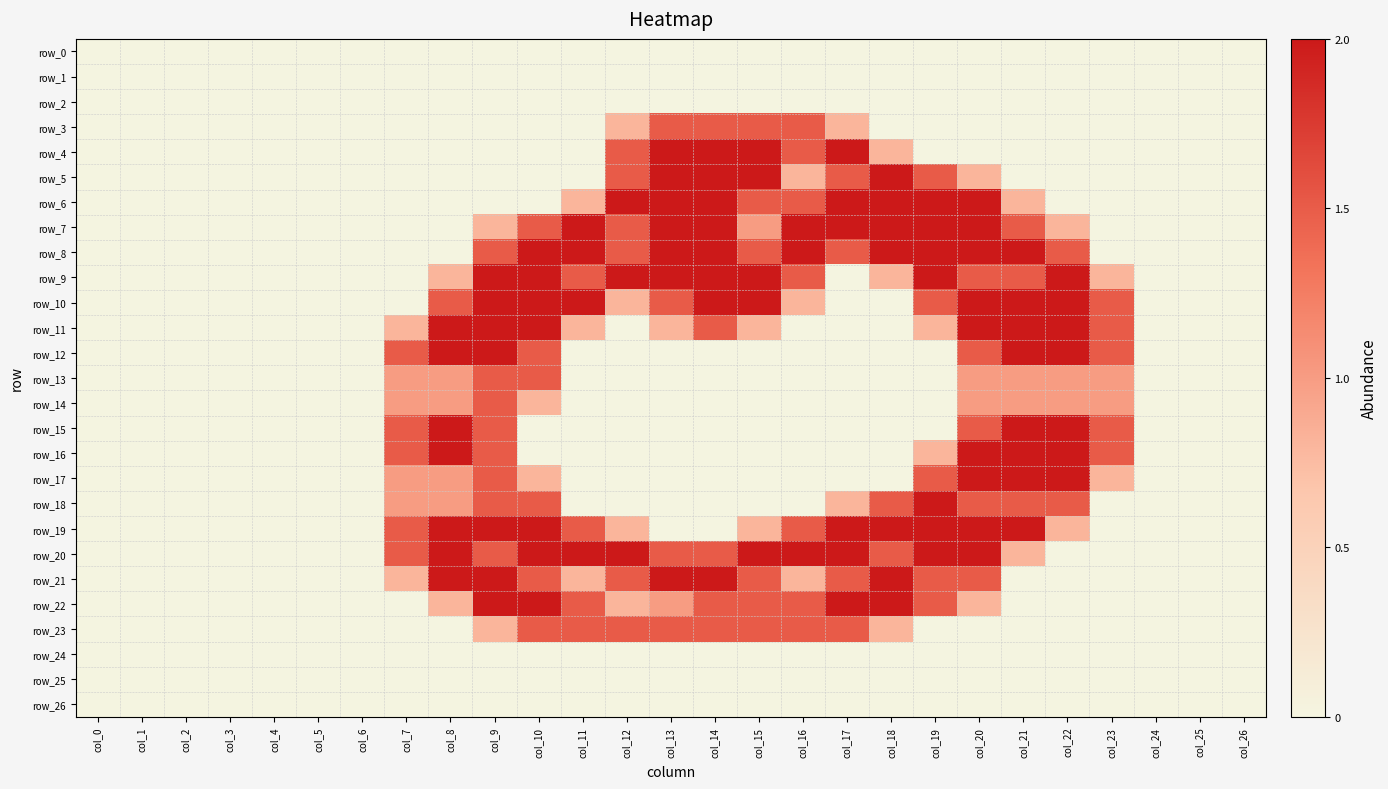

Reading left to right, what are all the values shown in this chart?

row_0: col_0=0.0	col_1=0.0	col_2=0.0	col_3=0.0	col_4=0.0	col_5=0.0	col_6=0.0	col_7=0.0	col_8=0.0	col_9=0.0	col_10=0.0	col_11=0.0	col_12=0.0	col_13=0.0	col_14=0.0	col_15=0.0	col_16=0.0	col_17=0.0	col_18=0.0	col_19=0.0	col_20=0.0	col_21=0.0	col_22=0.0	col_23=0.0	col_24=0.0	col_25=0.0	col_26=0.0
row_1: col_0=0.0	col_1=0.0	col_2=0.0	col_3=0.0	col_4=0.0	col_5=0.0	col_6=0.0	col_7=0.0	col_8=0.0	col_9=0.0	col_10=0.0	col_11=0.0	col_12=0.0	col_13=0.0	col_14=0.0	col_15=0.0	col_16=0.0	col_17=0.0	col_18=0.0	col_19=0.0	col_20=0.0	col_21=0.0	col_22=0.0	col_23=0.0	col_24=0.0	col_25=0.0	col_26=0.0
row_2: col_0=0.0	col_1=0.0	col_2=0.0	col_3=0.0	col_4=0.0	col_5=0.0	col_6=0.0	col_7=0.0	col_8=0.0	col_9=0.0	col_10=0.0	col_11=0.0	col_12=0.0	col_13=0.0	col_14=0.0	col_15=0.0	col_16=0.0	col_17=0.0	col_18=0.0	col_19=0.0	col_20=0.0	col_21=0.0	col_22=0.0	col_23=0.0	col_24=0.0	col_25=0.0	col_26=0.0
row_3: col_0=0.0	col_1=0.0	col_2=0.0	col_3=0.0	col_4=0.0	col_5=0.0	col_6=0.0	col_7=0.0	col_8=0.0	col_9=0.0	col_10=0.0	col_11=0.0	col_12=0.8	col_13=1.5	col_14=1.5	col_15=1.5	col_16=1.5	col_17=0.8	col_18=0.0	col_19=0.0	col_20=0.0	col_21=0.0	col_22=0.0	col_23=0.0	col_24=0.0	col_25=0.0	col_26=0.0
row_4: col_0=0.0	col_1=0.0	col_2=0.0	col_3=0.0	col_4=0.0	col_5=0.0	col_6=0.0	col_7=0.0	col_8=0.0	col_9=0.0	col_10=0.0	col_11=0.0	col_12=1.5	col_13=2.0	col_14=2.0	col_15=2.0	col_16=1.5	col_17=2.0	col_18=0.8	col_19=0.0	col_20=0.0	col_21=0.0	col_22=0.0	col_23=0.0	col_24=0.0	col_25=0.0	col_26=0.0
row_5: col_0=0.0	col_1=0.0	col_2=0.0	col_3=0.0	col_4=0.0	col_5=0.0	col_6=0.0	col_7=0.0	col_8=0.0	col_9=0.0	col_10=0.0	col_11=0.0	col_12=1.5	col_13=2.0	col_14=2.0	col_15=2.0	col_16=0.8	col_17=1.5	col_18=2.0	col_19=1.5	col_20=0.8	col_21=0.0	col_22=0.0	col_23=0.0	col_24=0.0	col_25=0.0	col_26=0.0
row_6: col_0=0.0	col_1=0.0	col_2=0.0	col_3=0.0	col_4=0.0	col_5=0.0	col_6=0.0	col_7=0.0	col_8=0.0	col_9=0.0	col_10=0.0	col_11=0.8	col_12=2.0	col_13=2.0	col_14=2.0	col_15=1.5	col_16=1.5	col_17=2.0	col_18=2.0	col_19=2.0	col_20=2.0	col_21=0.8	col_22=0.0	col_23=0.0	col_24=0.0	col_25=0.0	col_26=0.0
row_7: col_0=0.0	col_1=0.0	col_2=0.0	col_3=0.0	col_4=0.0	col_5=0.0	col_6=0.0	col_7=0.0	col_8=0.0	col_9=0.8	col_10=1.5	col_11=2.0	col_12=1.5	col_13=2.0	col_14=2.0	col_15=1.0	col_16=2.0	col_17=2.0	col_18=2.0	col_19=2.0	col_20=2.0	col_21=1.5	col_22=0.8	col_23=0.0	col_24=0.0	col_25=0.0	col_26=0.0
row_8: col_0=0.0	col_1=0.0	col_2=0.0	col_3=0.0	col_4=0.0	col_5=0.0	col_6=0.0	col_7=0.0	col_8=0.0	col_9=1.5	col_10=2.0	col_11=2.0	col_12=1.5	col_13=2.0	col_14=2.0	col_15=1.5	col_16=2.0	col_17=1.5	col_18=2.0	col_19=2.0	col_20=2.0	col_21=2.0	col_22=1.5	col_23=0.0	col_24=0.0	col_25=0.0	col_26=0.0
row_9: col_0=0.0	col_1=0.0	col_2=0.0	col_3=0.0	col_4=0.0	col_5=0.0	col_6=0.0	col_7=0.0	col_8=0.8	col_9=2.0	col_10=2.0	col_11=1.5	col_12=2.0	col_13=2.0	col_14=2.0	col_15=2.0	col_16=1.5	col_17=0.0	col_18=0.8	col_19=2.0	col_20=1.5	col_21=1.5	col_22=2.0	col_23=0.8	col_24=0.0	col_25=0.0	col_26=0.0
row_10: col_0=0.0	col_1=0.0	col_2=0.0	col_3=0.0	col_4=0.0	col_5=0.0	col_6=0.0	col_7=0.0	col_8=1.5	col_9=2.0	col_10=2.0	col_11=2.0	col_12=0.8	col_13=1.5	col_14=2.0	col_15=2.0	col_16=0.8	col_17=0.0	col_18=0.0	col_19=1.5	col_20=2.0	col_21=2.0	col_22=2.0	col_23=1.5	col_24=0.0	col_25=0.0	col_26=0.0
row_11: col_0=0.0	col_1=0.0	col_2=0.0	col_3=0.0	col_4=0.0	col_5=0.0	col_6=0.0	col_7=0.8	col_8=2.0	col_9=2.0	col_10=2.0	col_11=0.8	col_12=0.0	col_13=0.8	col_14=1.5	col_15=0.8	col_16=0.0	col_17=0.0	col_18=0.0	col_19=0.8	col_20=2.0	col_21=2.0	col_22=2.0	col_23=1.5	col_24=0.0	col_25=0.0	col_26=0.0
row_12: col_0=0.0	col_1=0.0	col_2=0.0	col_3=0.0	col_4=0.0	col_5=0.0	col_6=0.0	col_7=1.5	col_8=2.0	col_9=2.0	col_10=1.5	col_11=0.0	col_12=0.0	col_13=0.0	col_14=0.0	col_15=0.0	col_16=0.0	col_17=0.0	col_18=0.0	col_19=0.0	col_20=1.5	col_21=2.0	col_22=2.0	col_23=1.5	col_24=0.0	col_25=0.0	col_26=0.0
row_13: col_0=0.0	col_1=0.0	col_2=0.0	col_3=0.0	col_4=0.0	col_5=0.0	col_6=0.0	col_7=1.0	col_8=1.0	col_9=1.5	col_10=1.5	col_11=0.0	col_12=0.0	col_13=0.0	col_14=0.0	col_15=0.0	col_16=0.0	col_17=0.0	col_18=0.0	col_19=0.0	col_20=1.0	col_21=1.0	col_22=1.0	col_23=1.0	col_24=0.0	col_25=0.0	col_26=0.0
row_14: col_0=0.0	col_1=0.0	col_2=0.0	col_3=0.0	col_4=0.0	col_5=0.0	col_6=0.0	col_7=1.0	col_8=1.0	col_9=1.5	col_10=0.8	col_11=0.0	col_12=0.0	col_13=0.0	col_14=0.0	col_15=0.0	col_16=0.0	col_17=0.0	col_18=0.0	col_19=0.0	col_20=1.0	col_21=1.0	col_22=1.0	col_23=1.0	col_24=0.0	col_25=0.0	col_26=0.0
row_15: col_0=0.0	col_1=0.0	col_2=0.0	col_3=0.0	col_4=0.0	col_5=0.0	col_6=0.0	col_7=1.5	col_8=2.0	col_9=1.5	col_10=0.0	col_11=0.0	col_12=0.0	col_13=0.0	col_14=0.0	col_15=0.0	col_16=0.0	col_17=0.0	col_18=0.0	col_19=0.0	col_20=1.5	col_21=2.0	col_22=2.0	col_23=1.5	col_24=0.0	col_25=0.0	col_26=0.0
row_16: col_0=0.0	col_1=0.0	col_2=0.0	col_3=0.0	col_4=0.0	col_5=0.0	col_6=0.0	col_7=1.5	col_8=2.0	col_9=1.5	col_10=0.0	col_11=0.0	col_12=0.0	col_13=0.0	col_14=0.0	col_15=0.0	col_16=0.0	col_17=0.0	col_18=0.0	col_19=0.8	col_20=2.0	col_21=2.0	col_22=2.0	col_23=1.5	col_24=0.0	col_25=0.0	col_26=0.0
row_17: col_0=0.0	col_1=0.0	col_2=0.0	col_3=0.0	col_4=0.0	col_5=0.0	col_6=0.0	col_7=1.0	col_8=1.0	col_9=1.5	col_10=0.8	col_11=0.0	col_12=0.0	col_13=0.0	col_14=0.0	col_15=0.0	col_16=0.0	col_17=0.0	col_18=0.0	col_19=1.5	col_20=2.0	col_21=2.0	col_22=2.0	col_23=0.8	col_24=0.0	col_25=0.0	col_26=0.0
row_18: col_0=0.0	col_1=0.0	col_2=0.0	col_3=0.0	col_4=0.0	col_5=0.0	col_6=0.0	col_7=1.0	col_8=1.0	col_9=1.5	col_10=1.5	col_11=0.0	col_12=0.0	col_13=0.0	col_14=0.0	col_15=0.0	col_16=0.0	col_17=0.8	col_18=1.5	col_19=2.0	col_20=1.5	col_21=1.5	col_22=1.5	col_23=0.0	col_24=0.0	col_25=0.0	col_26=0.0
row_19: col_0=0.0	col_1=0.0	col_2=0.0	col_3=0.0	col_4=0.0	col_5=0.0	col_6=0.0	col_7=1.5	col_8=2.0	col_9=2.0	col_10=2.0	col_11=1.5	col_12=0.8	col_13=0.0	col_14=0.0	col_15=0.8	col_16=1.5	col_17=2.0	col_18=2.0	col_19=2.0	col_20=2.0	col_21=2.0	col_22=0.8	col_23=0.0	col_24=0.0	col_25=0.0	col_26=0.0
row_20: col_0=0.0	col_1=0.0	col_2=0.0	col_3=0.0	col_4=0.0	col_5=0.0	col_6=0.0	col_7=1.5	col_8=2.0	col_9=1.5	col_10=2.0	col_11=2.0	col_12=2.0	col_13=1.5	col_14=1.5	col_15=2.0	col_16=2.0	col_17=2.0	col_18=1.5	col_19=2.0	col_20=2.0	col_21=0.8	col_22=0.0	col_23=0.0	col_24=0.0	col_25=0.0	col_26=0.0
row_21: col_0=0.0	col_1=0.0	col_2=0.0	col_3=0.0	col_4=0.0	col_5=0.0	col_6=0.0	col_7=0.8	col_8=2.0	col_9=2.0	col_10=1.5	col_11=0.8	col_12=1.5	col_13=2.0	col_14=2.0	col_15=1.5	col_16=0.8	col_17=1.5	col_18=2.0	col_19=1.5	col_20=1.5	col_21=0.0	col_22=0.0	col_23=0.0	col_24=0.0	col_25=0.0	col_26=0.0
row_22: col_0=0.0	col_1=0.0	col_2=0.0	col_3=0.0	col_4=0.0	col_5=0.0	col_6=0.0	col_7=0.0	col_8=0.8	col_9=2.0	col_10=2.0	col_11=1.5	col_12=0.8	col_13=1.0	col_14=1.5	col_15=1.5	col_16=1.5	col_17=2.0	col_18=2.0	col_19=1.5	col_20=0.8	col_21=0.0	col_22=0.0	col_23=0.0	col_24=0.0	col_25=0.0	col_26=0.0
row_23: col_0=0.0	col_1=0.0	col_2=0.0	col_3=0.0	col_4=0.0	col_5=0.0	col_6=0.0	col_7=0.0	col_8=0.0	col_9=0.8	col_10=1.5	col_11=1.5	col_12=1.5	col_13=1.5	col_14=1.5	col_15=1.5	col_16=1.5	col_17=1.5	col_18=0.8	col_19=0.0	col_20=0.0	col_21=0.0	col_22=0.0	col_23=0.0	col_24=0.0	col_25=0.0	col_26=0.0
row_24: col_0=0.0	col_1=0.0	col_2=0.0	col_3=0.0	col_4=0.0	col_5=0.0	col_6=0.0	col_7=0.0	col_8=0.0	col_9=0.0	col_10=0.0	col_11=0.0	col_12=0.0	col_13=0.0	col_14=0.0	col_15=0.0	col_16=0.0	col_17=0.0	col_18=0.0	col_19=0.0	col_20=0.0	col_21=0.0	col_22=0.0	col_23=0.0	col_24=0.0	col_25=0.0	col_26=0.0
row_25: col_0=0.0	col_1=0.0	col_2=0.0	col_3=0.0	col_4=0.0	col_5=0.0	col_6=0.0	col_7=0.0	col_8=0.0	col_9=0.0	col_10=0.0	col_11=0.0	col_12=0.0	col_13=0.0	col_14=0.0	col_15=0.0	col_16=0.0	col_17=0.0	col_18=0.0	col_19=0.0	col_20=0.0	col_21=0.0	col_22=0.0	col_23=0.0	col_24=0.0	col_25=0.0	col_26=0.0
row_26: col_0=0.0	col_1=0.0	col_2=0.0	col_3=0.0	col_4=0.0	col_5=0.0	col_6=0.0	col_7=0.0	col_8=0.0	col_9=0.0	col_10=0.0	col_11=0.0	col_12=0.0	col_13=0.0	col_14=0.0	col_15=0.0	col_16=0.0	col_17=0.0	col_18=0.0	col_19=0.0	col_20=0.0	col_21=0.0	col_22=0.0	col_23=0.0	col_24=0.0	col_25=0.0	col_26=0.0